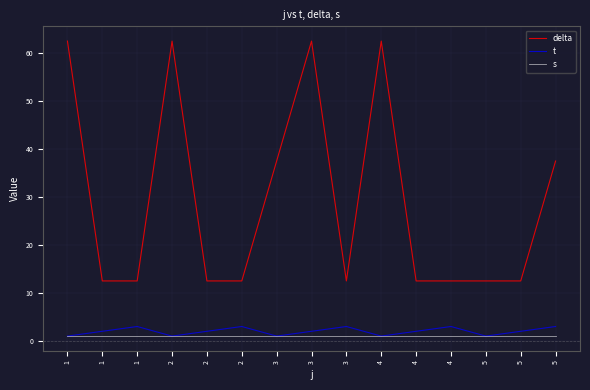

What value does the delta series have at 3?

62.5